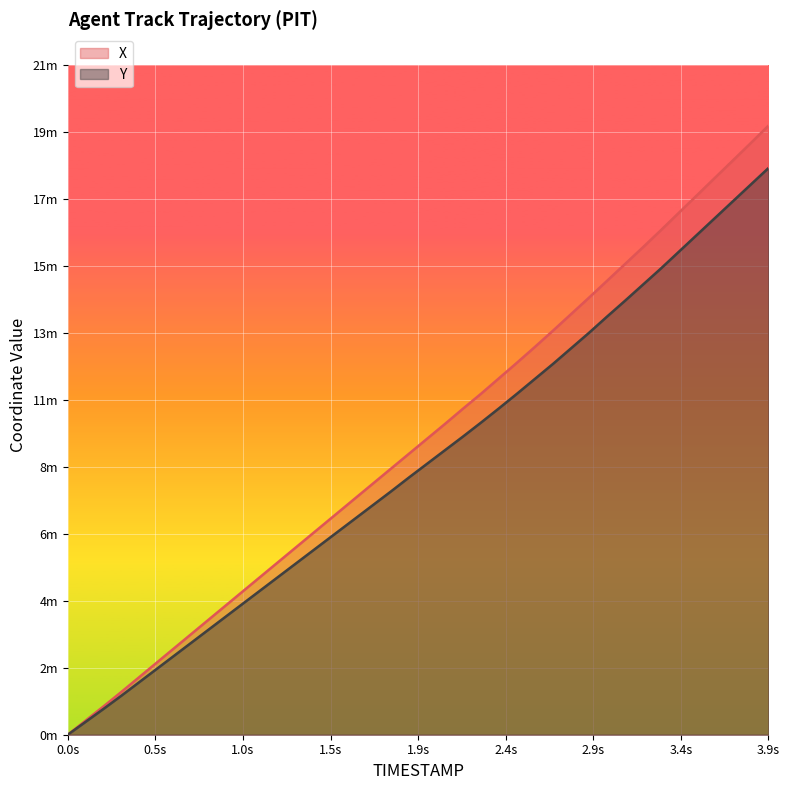

How many data points does each series have?

40